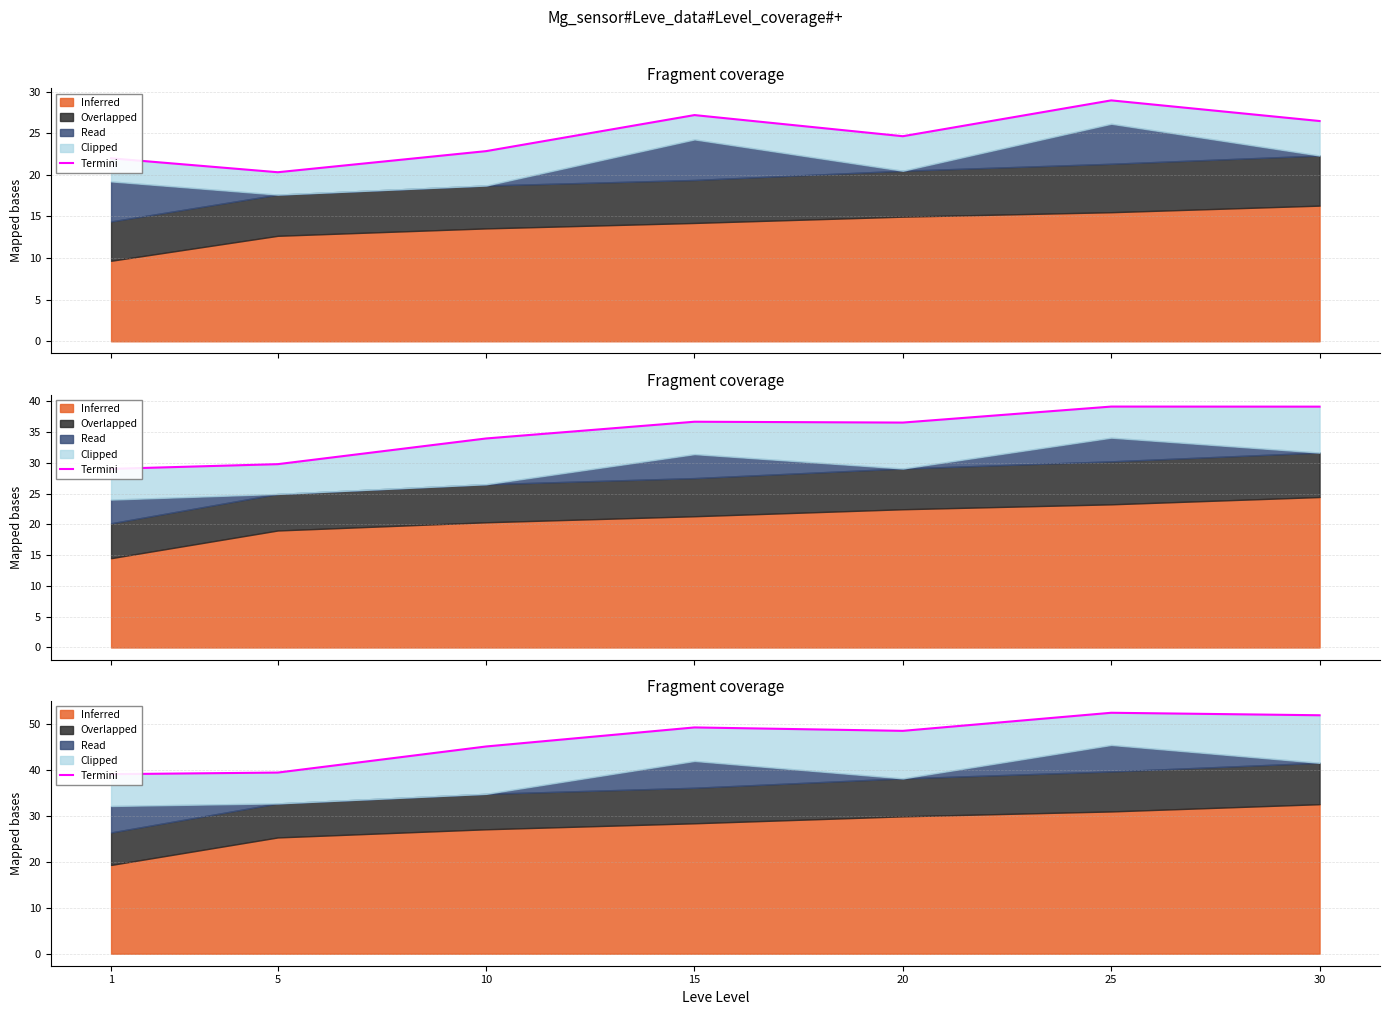

What is the value of the 1st point from the left?

39.1